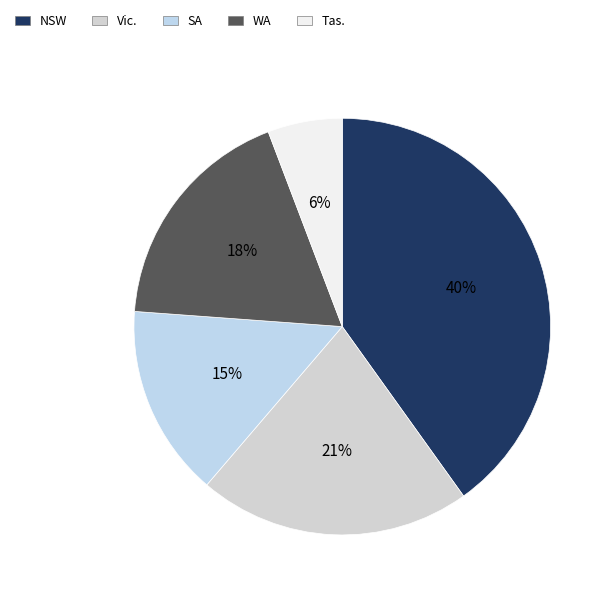

To the nearest percent, what percentage of the pie is WA?

18%